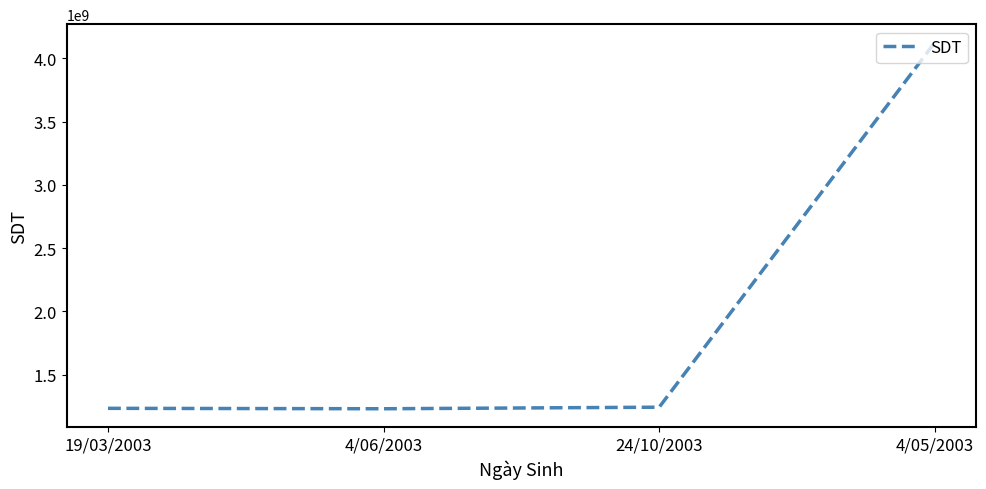

The value at 24/10/2003 is 1243567890. True or false?

True